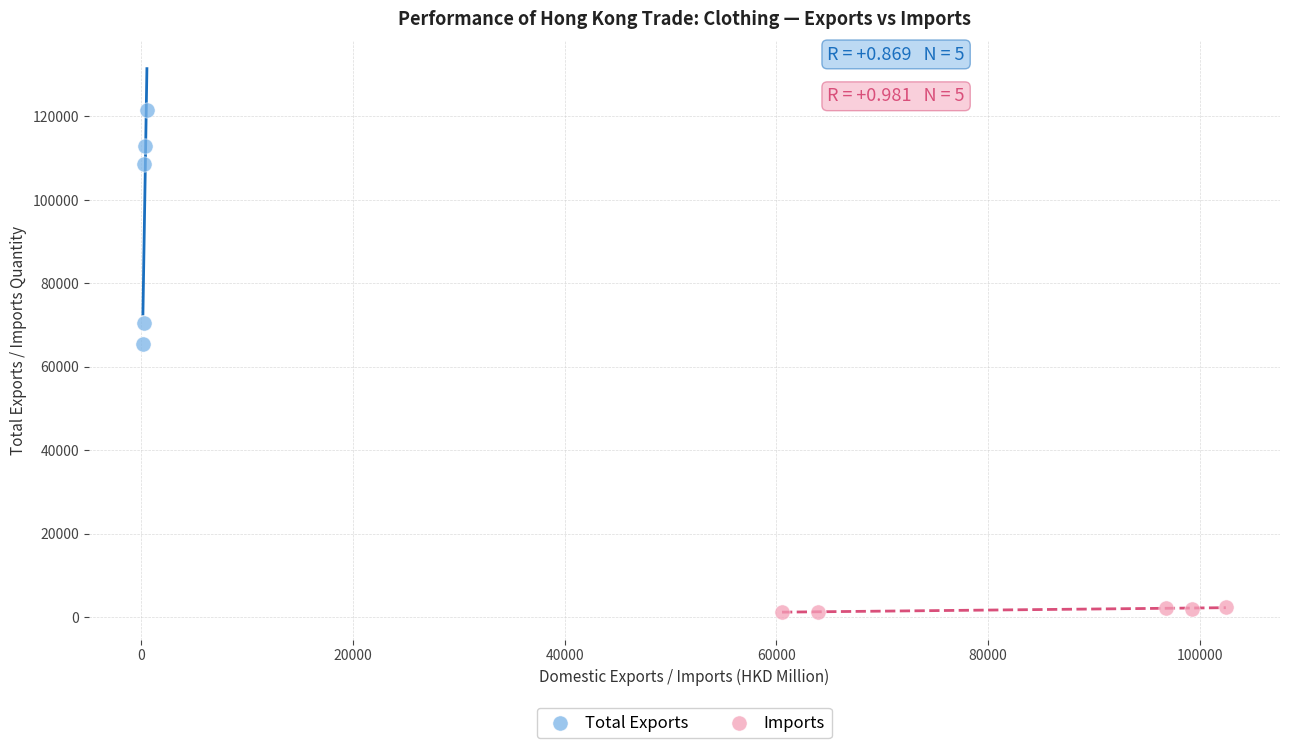

Which series contains the lowest Y value?

Imports